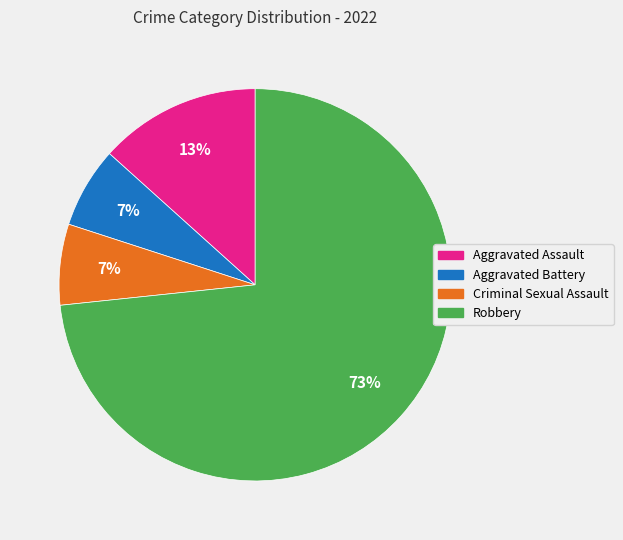

Approximately how many times larger is the value at Aggravated Battery compared to Aggravated Assault?

0.5